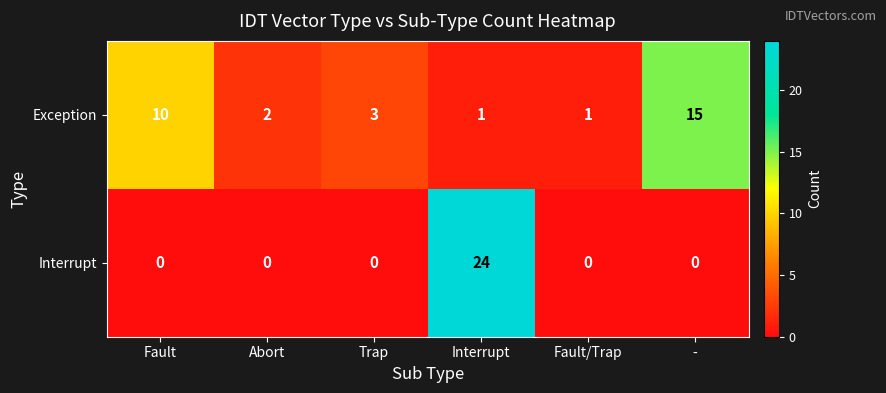

At which label does Exception first exceed 3?

Fault